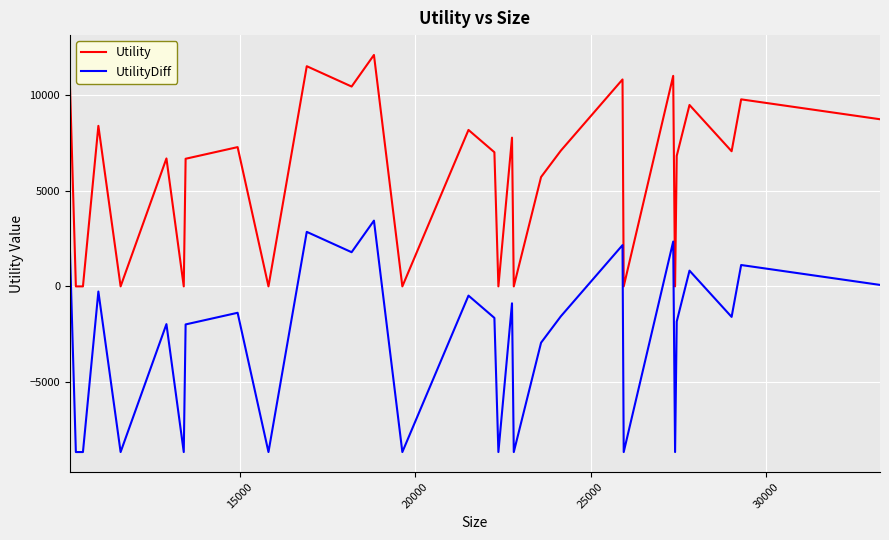

Rank the series by their average value, from highest to lowest.

Utility, UtilityDiff